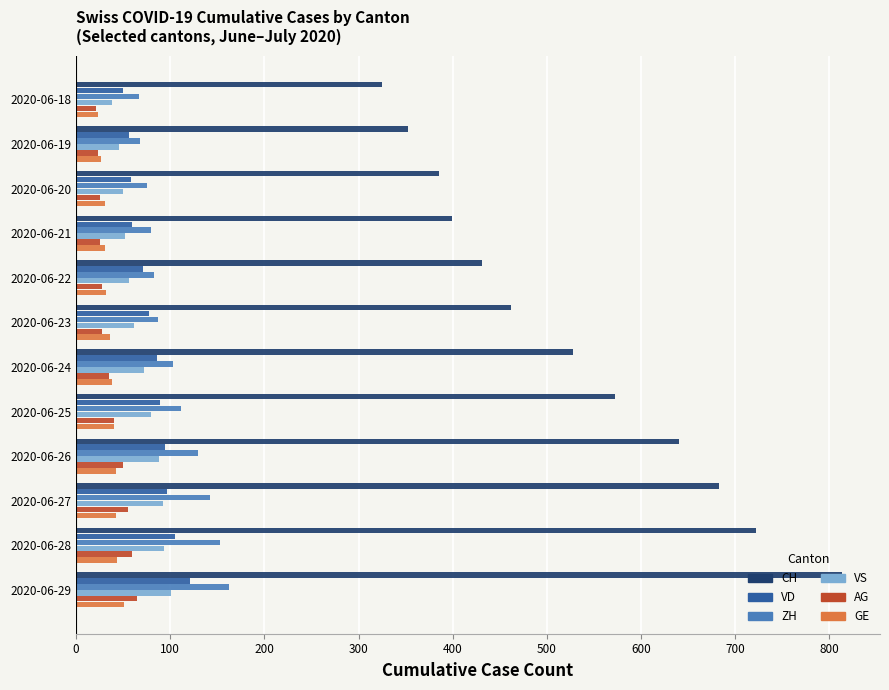

At which category is the sum across all series the highest?

2020-06-29